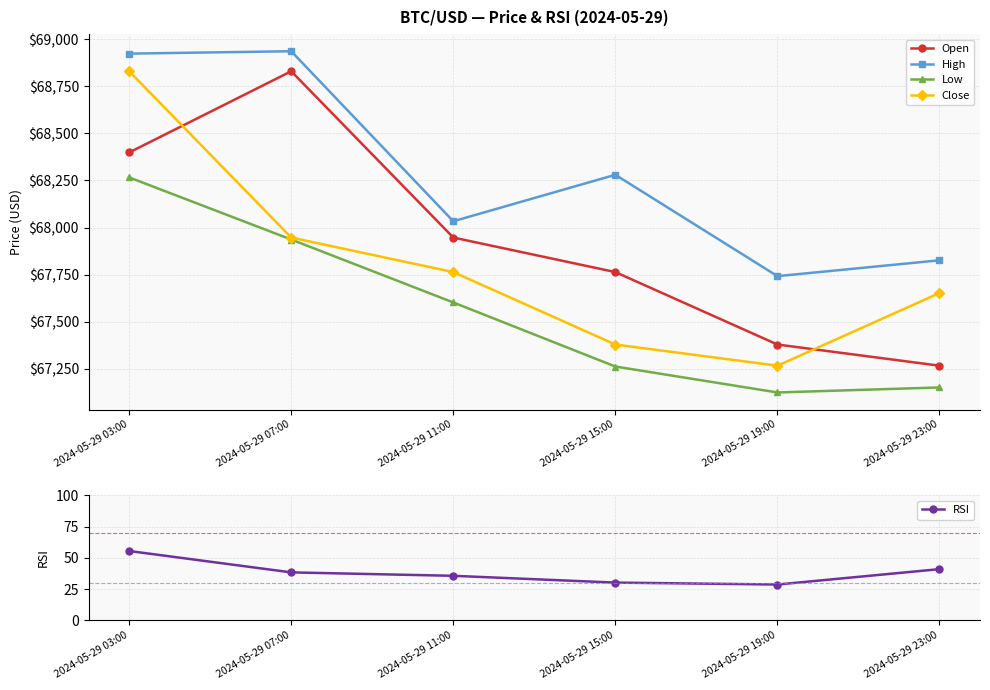

What is the sum of the Low values at 2024-05-29 11:00 and 2024-05-29 07:00?

135538.7